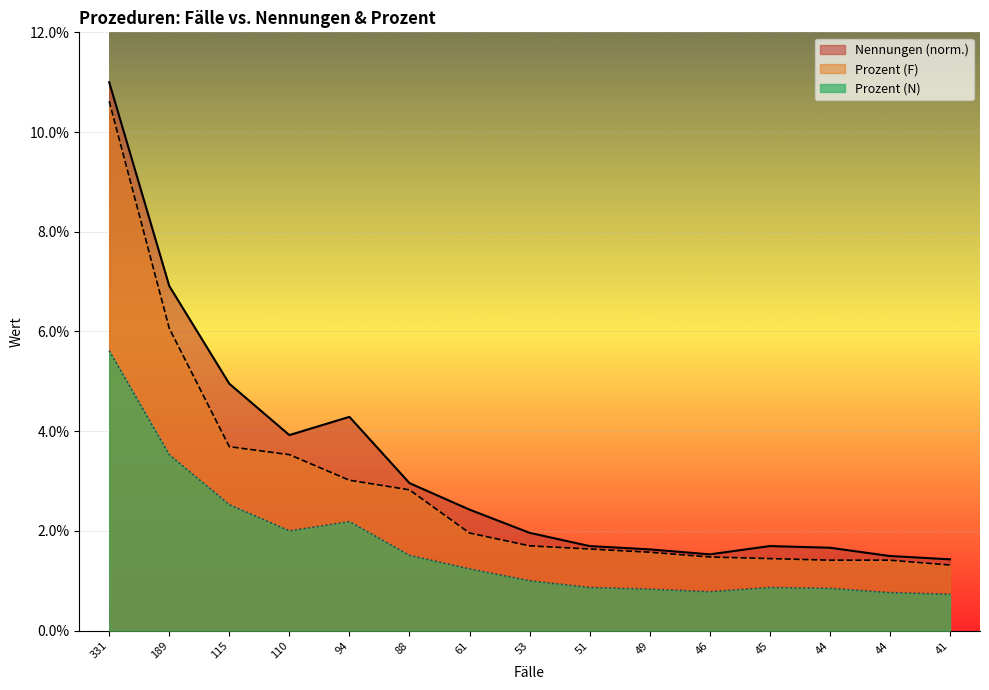

True or false: Prozent (F) and Prozent (N) intersect in this chart.

False